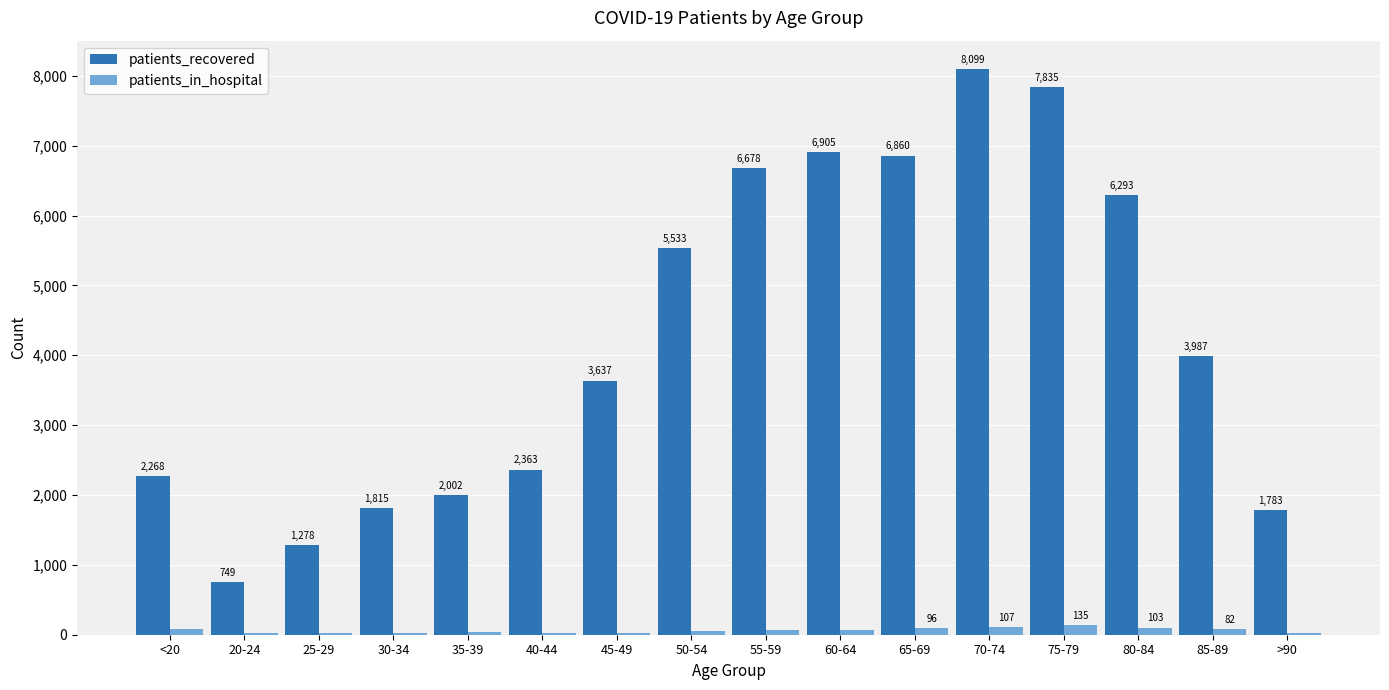

Which category has the highest value in the patients_recovered series?

70-74